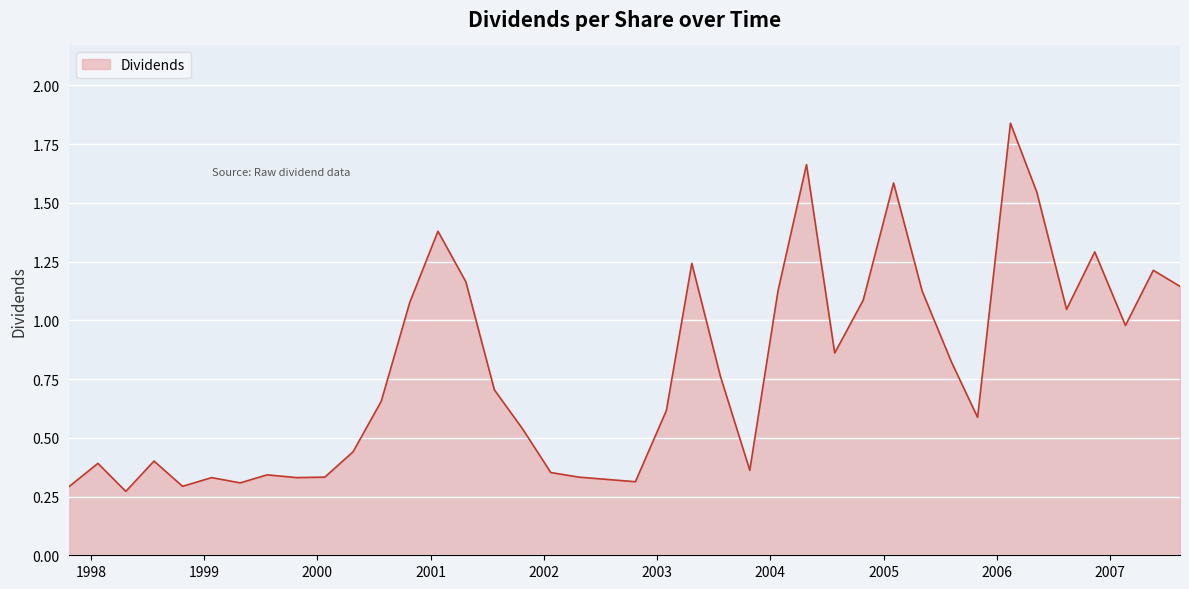

What is the difference between the maximum and minimum values?

1.6